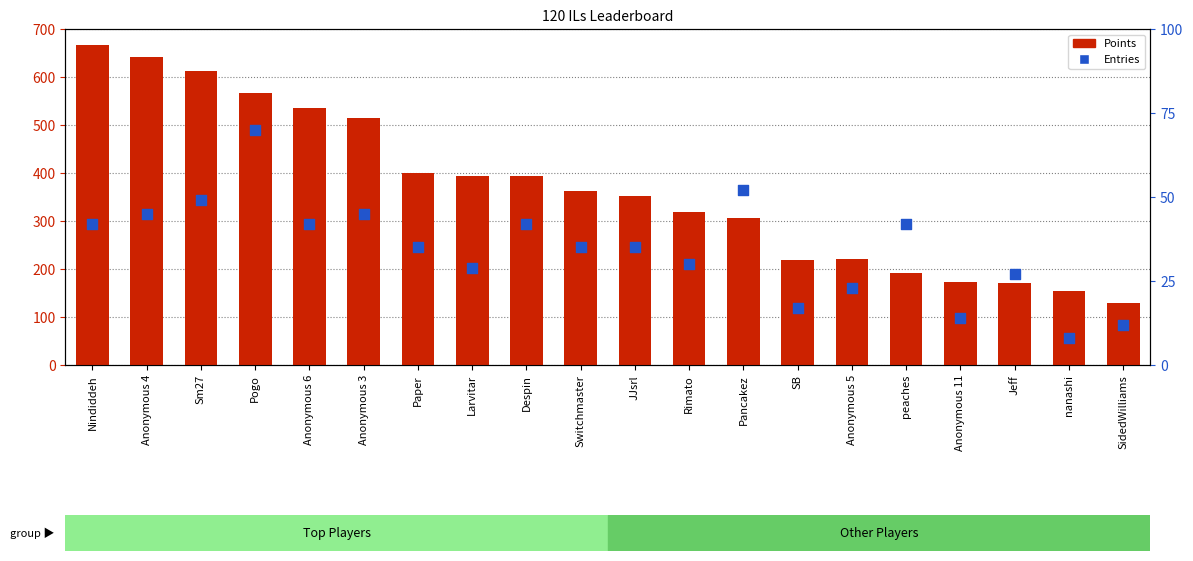

Which series has the largest total across all categories?

Points